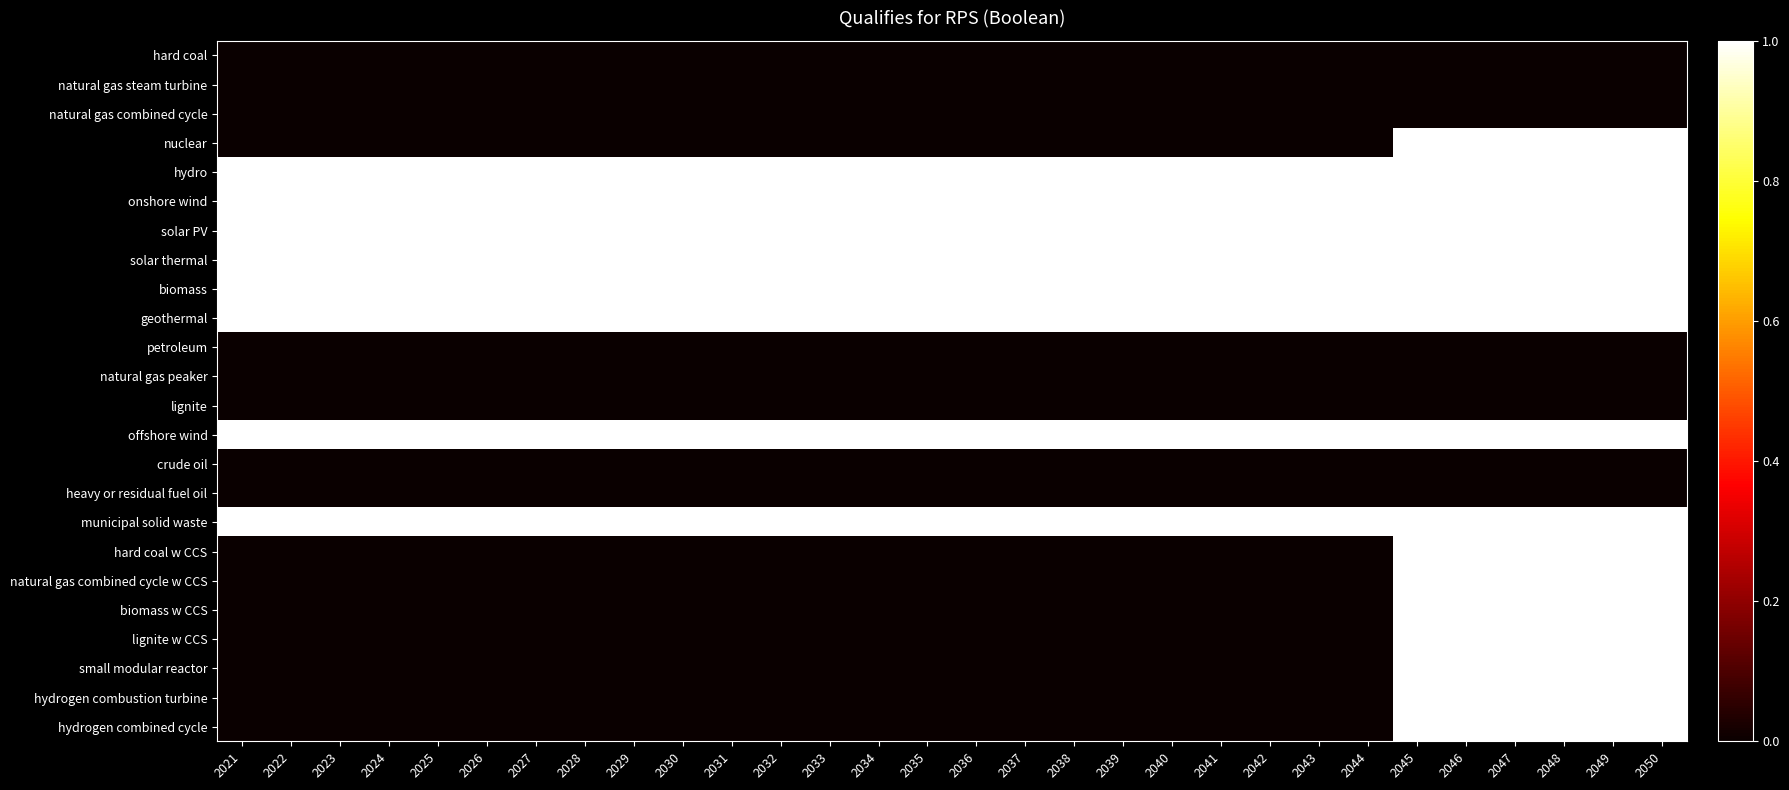

What is the total value across all series at 2044?

8